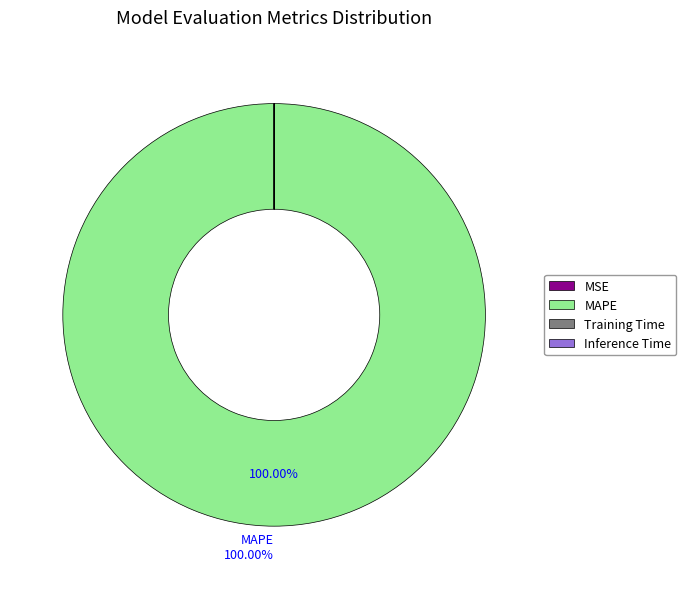

To the nearest percent, what is the average slice percentage?

25%